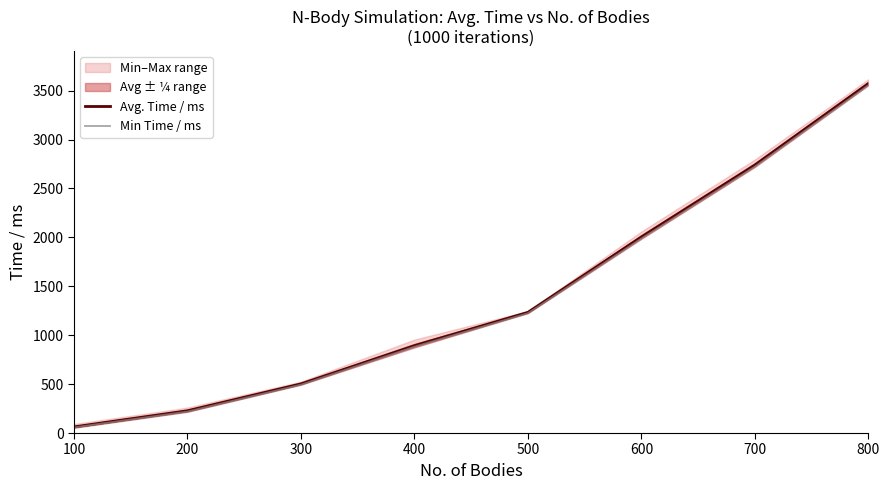

What is the average value of the Avg. Time / ms series?

1404.4